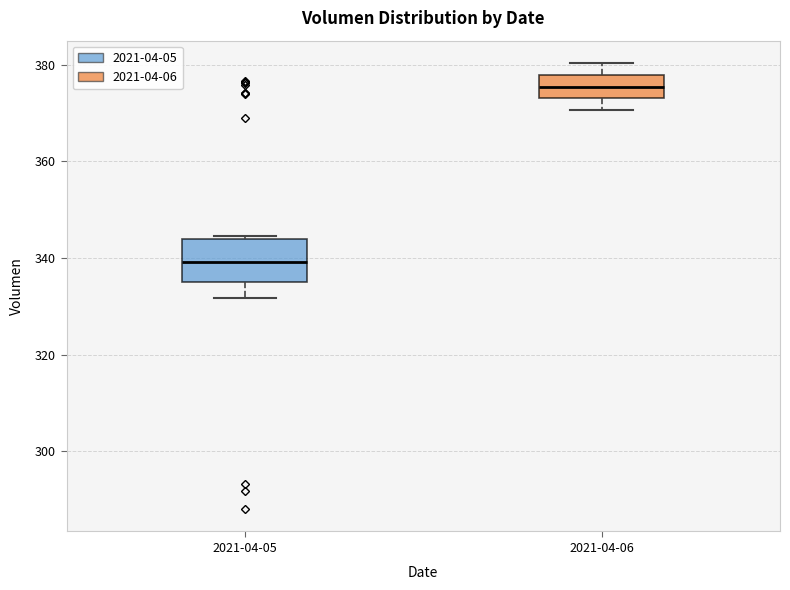

Comparing the boxes themselves (not the whiskers), which one is the tallest?

2021-04-05